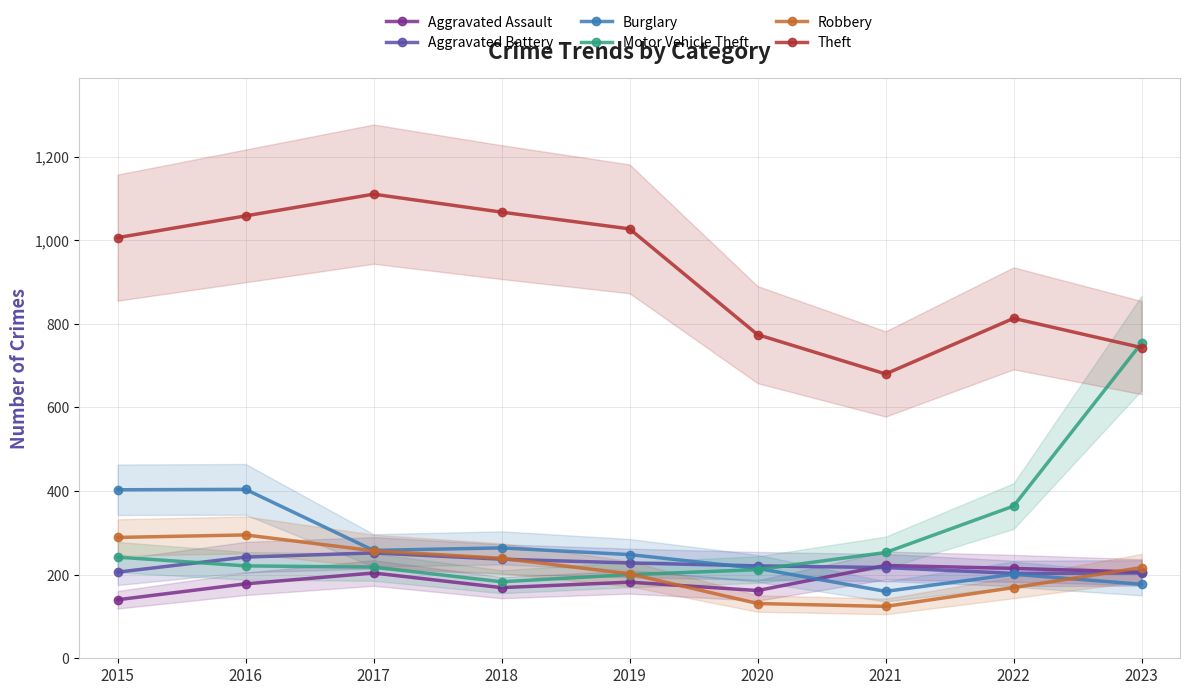

What are all the series names shown in the legend?

Aggravated Assault, Aggravated Battery, Burglary, Motor Vehicle Theft, Robbery, Theft